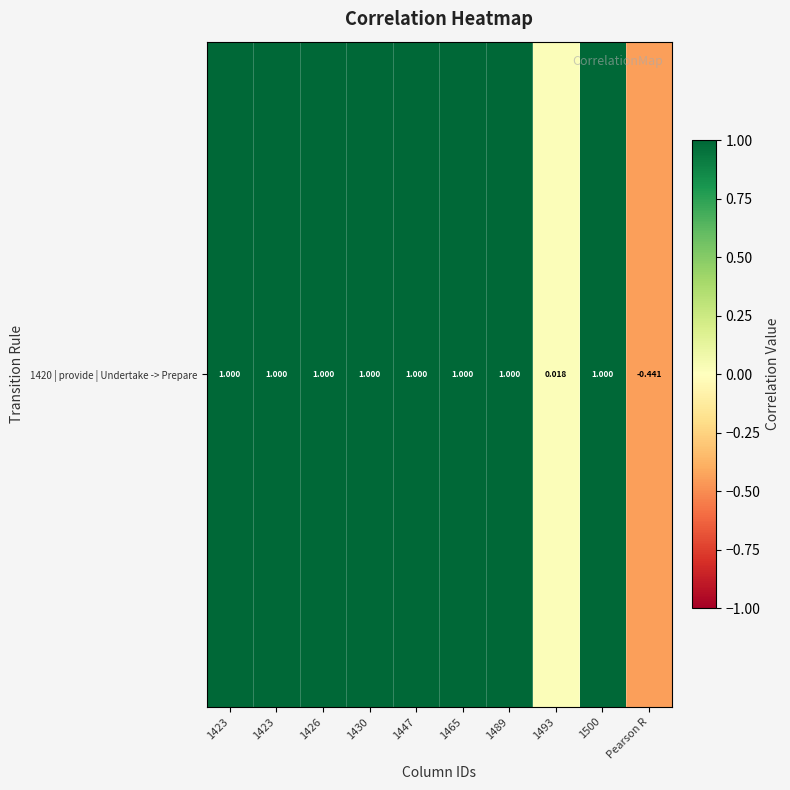

Rank the categories by value from lowest to highest.

Pearson R, 1493, 1423, 1423, 1426, 1430, 1447, 1465, 1489, 1500